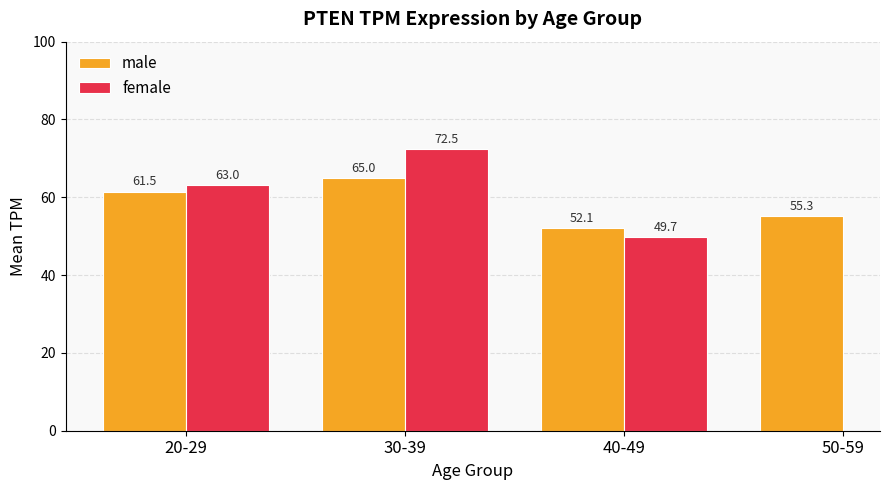

What is the lowest value of the female series?

49.7